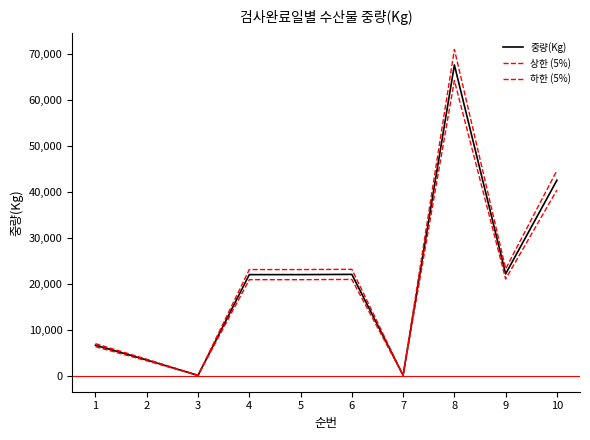

Does the chart display data point markers on the line(s)?

No